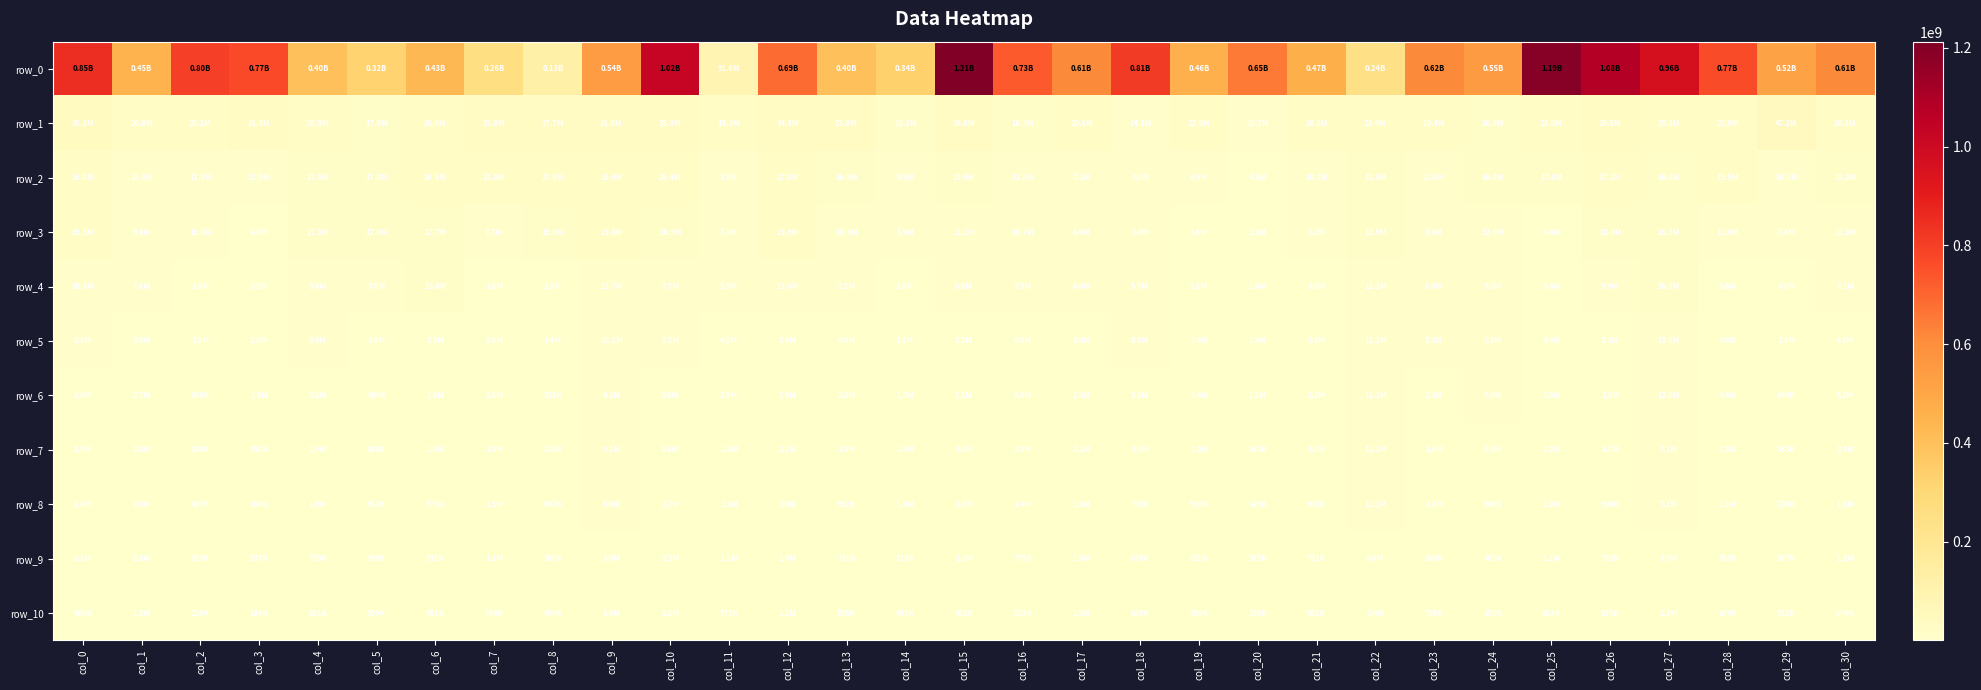

Which series has the widest spread of values?

row_0